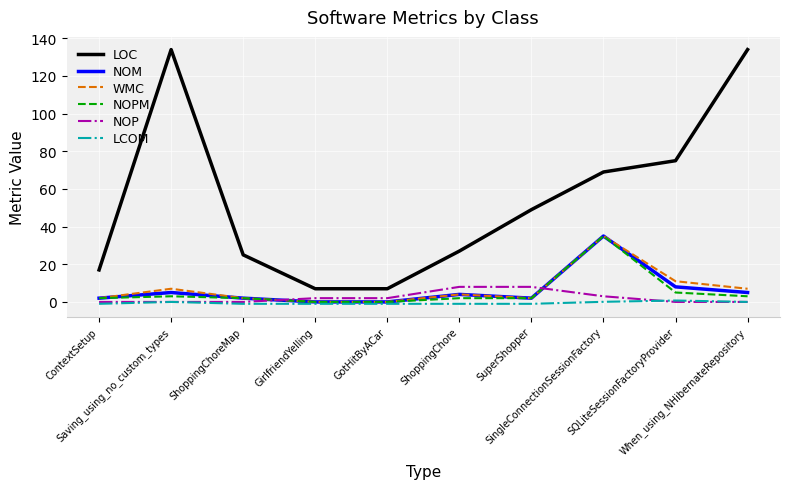

At how many categories does at least one series exceed 129?

2